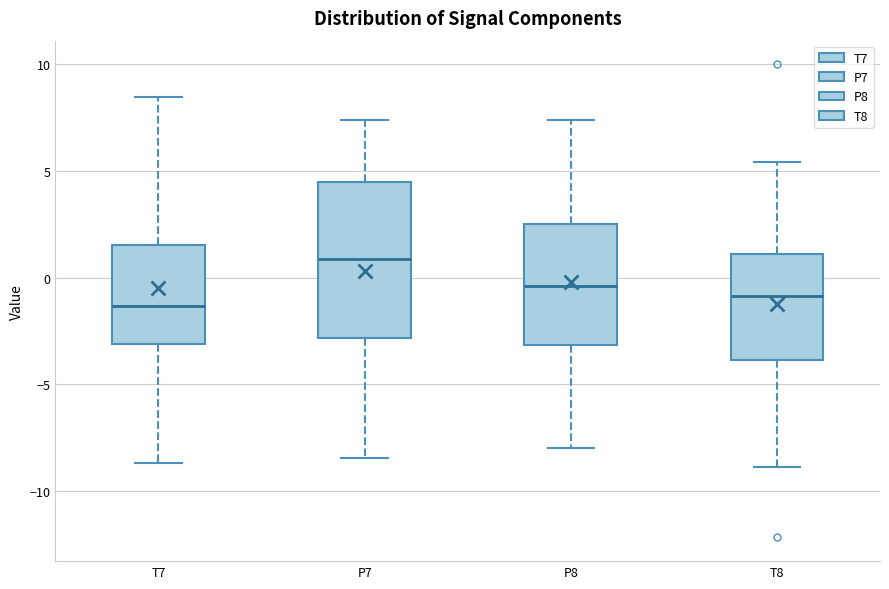

Where is the upper edge of the box for T7 on the y-axis? The values are not printed on the chart, so give them approximately, as read against the axis.

1.5